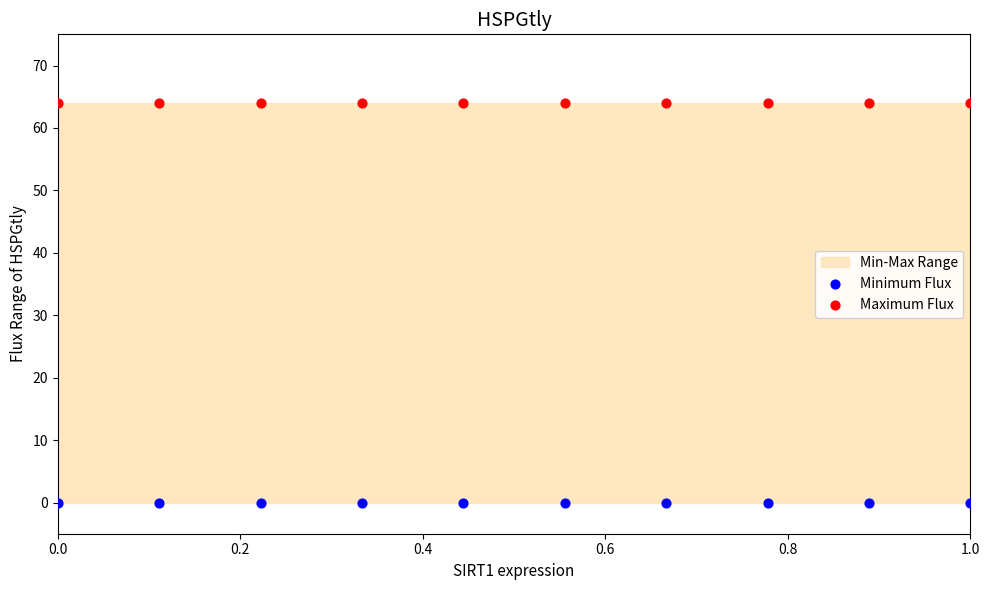

Which series contains the highest Y value?

Maximum Flux